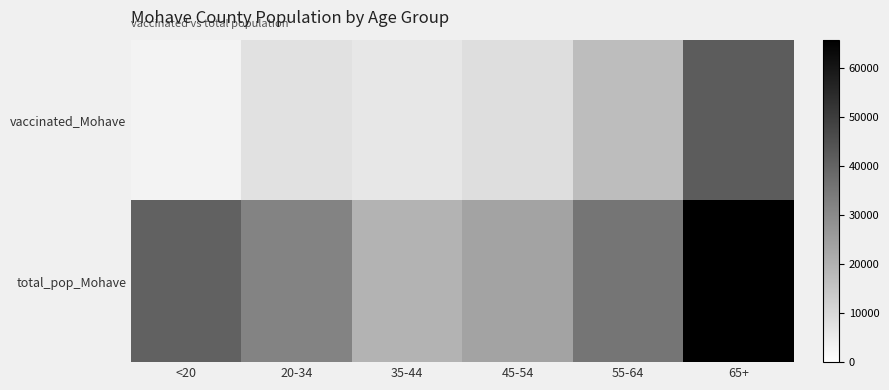

Between 20-34 and 45-54, which is larger?

45-54